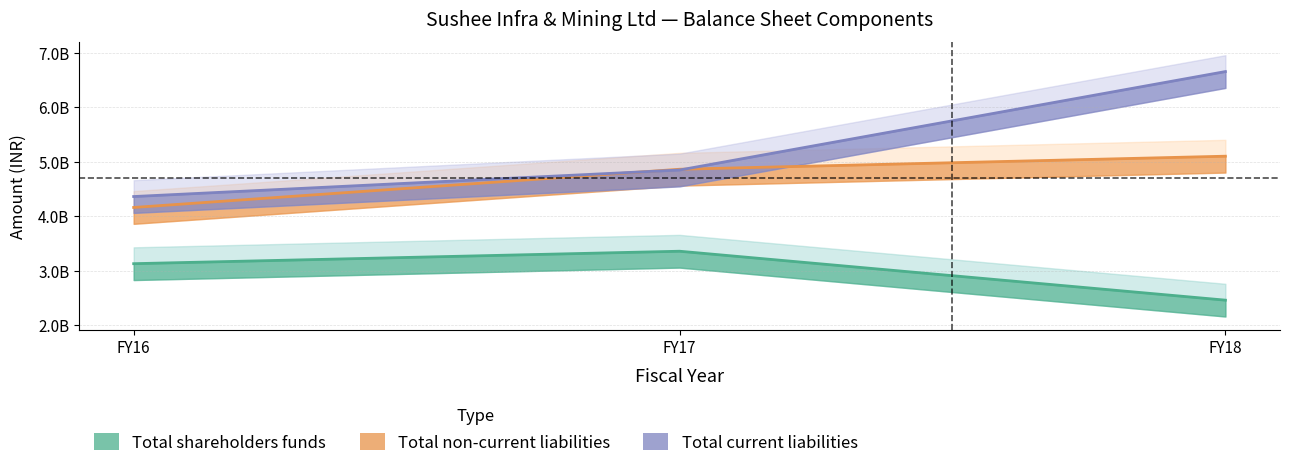

Reading left to right, what are all the values shown in this chart?

Total shareholders funds: FY16=3132280000	FY17=3360650000	FY18=2463670000
Total non-current liabilities: FY16=4162762000	FY17=4863242000	FY18=5102525000
Total current liabilities: FY16=4363109000	FY17=4849064000	FY18=6653933000